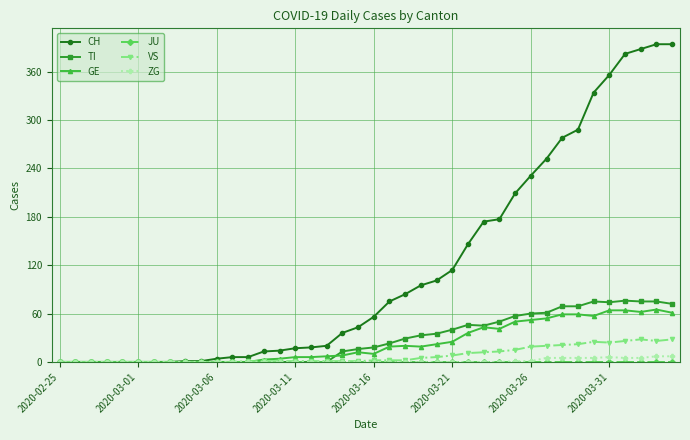

Which series has the largest range (max minus min)?

CH